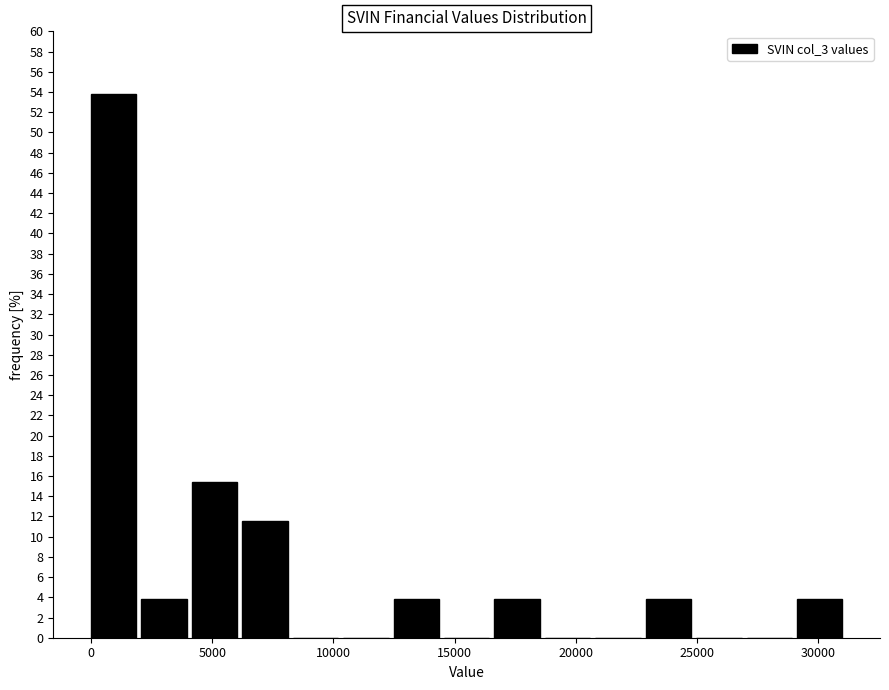

Reading left to right, transcribe this chart: for each bar, give the range it covers on the x-axis and its height. Neither the bar edges nor the heights are printed on the chart, so give them approximately, as read against the axes.

0 to 2000: 53.8
2000 to 4000: 3.8
4000 to 6000: 15.4
6000 to 8500: 11.6
8500 to 10500: 0
10500 to 12500: 0
12500 to 14500: 3.8
14500 to 16500: 0
16500 to 18500: 3.8
18500 to 21000: 0
21000 to 23000: 0
23000 to 25000: 3.8
25000 to 27000: 0
27000 to 29000: 0
29000 to 31000: 3.8